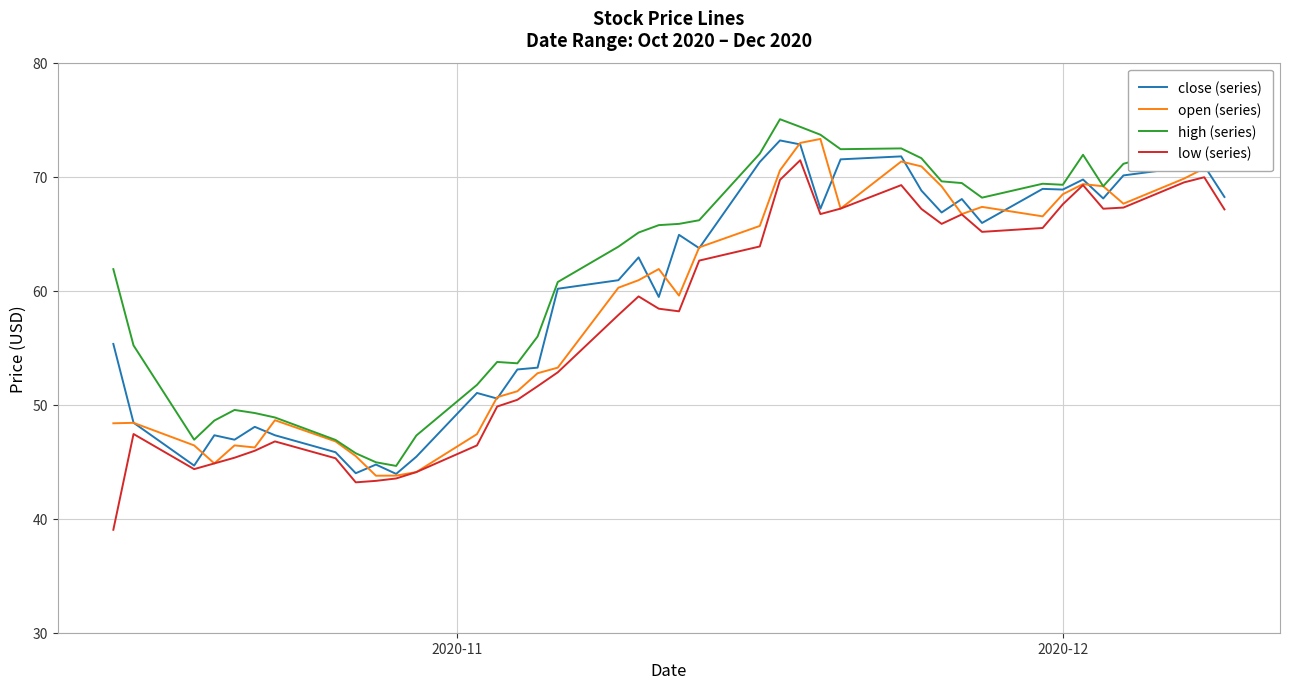

True or false: low (series) and high (series) cross at least once.

False